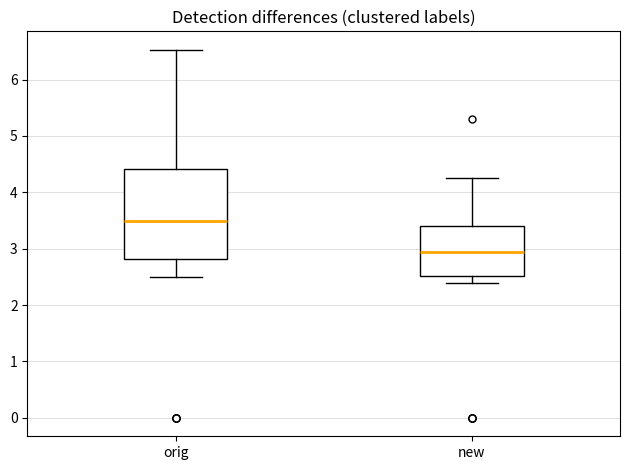

Reading left to right, transcribe this box plot: for each box, give where its median line is, the range the box spans, and where its two whiskers end, as read against the y-axis. The values are not printed on the chart, so give them approximately, as read against the axis.

orig: median 3.5, box 2.8 to 4.4, whiskers 2.5 to 6.5
new: median 2.9, box 2.5 to 3.4, whiskers 2.4 to 4.3